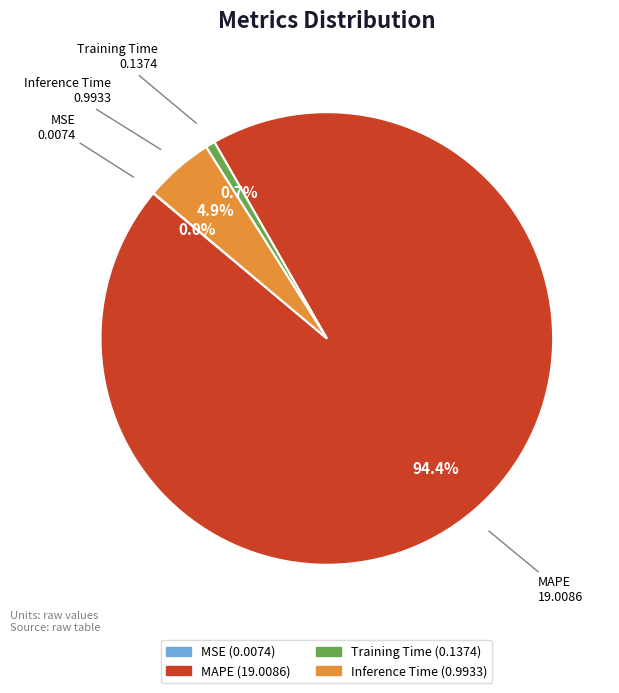

To the nearest percent, what is the average slice percentage?

25%